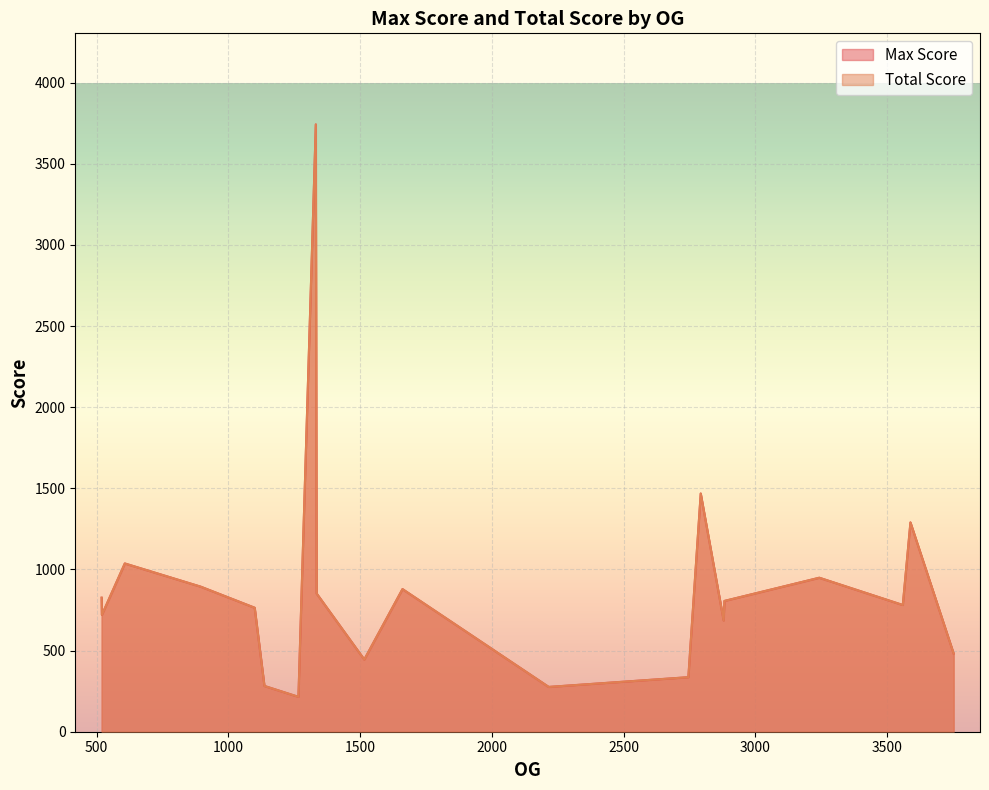

True or false: Max Score and Total Score cross at least once.

False